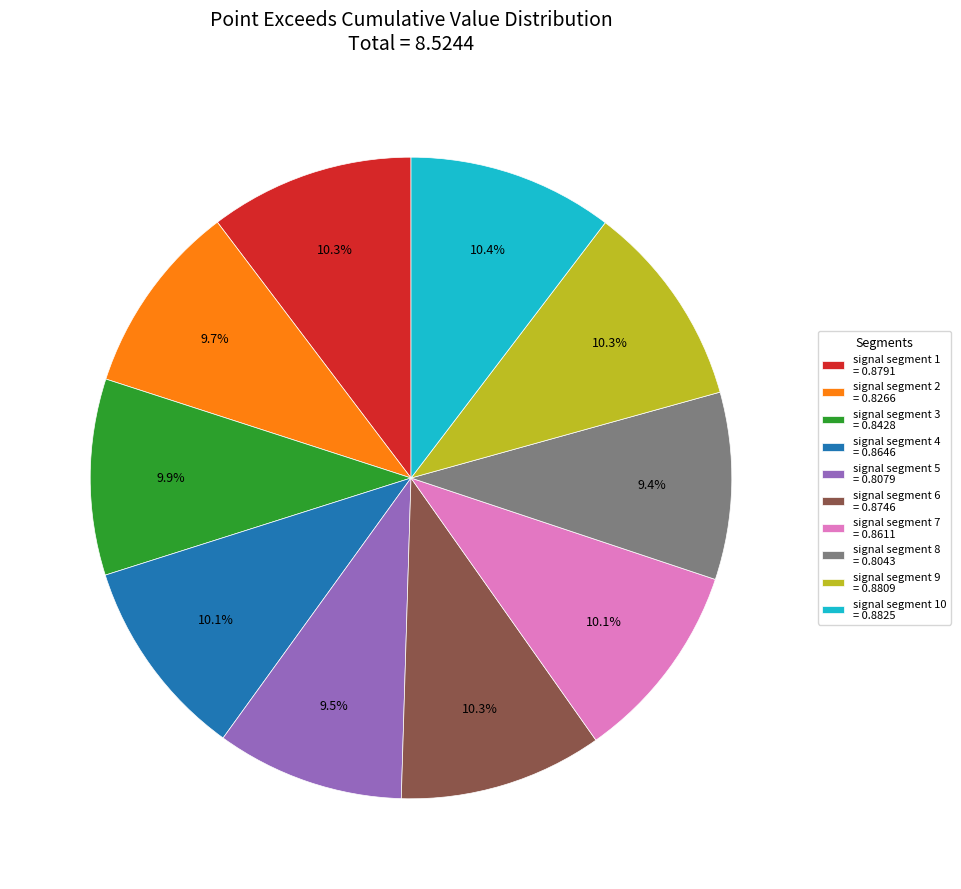

What percentage is NOT represented by signal segment 1 = 0.8791?

89.7%